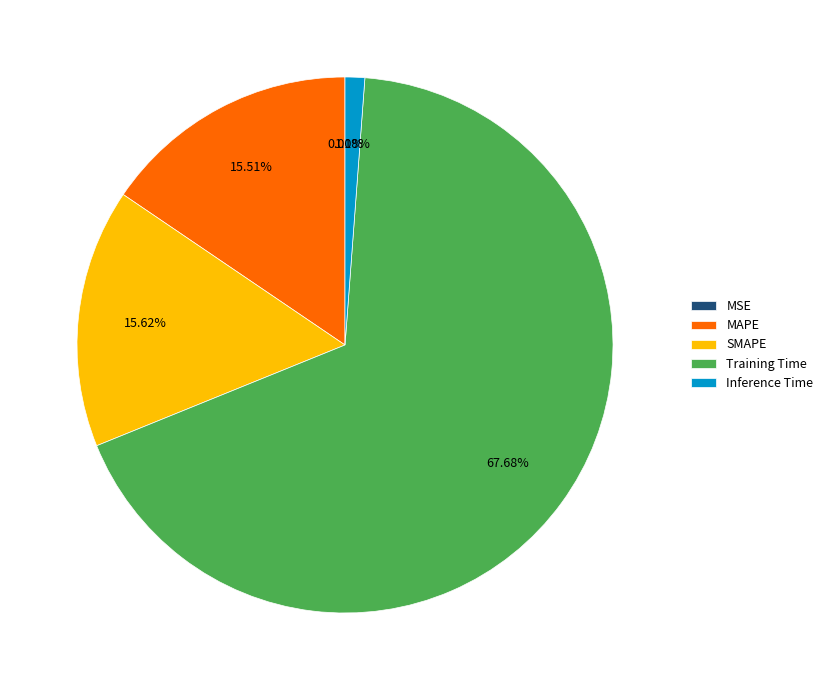

To the nearest percent, what is the combined percentage of SMAPE and MAPE?

31%